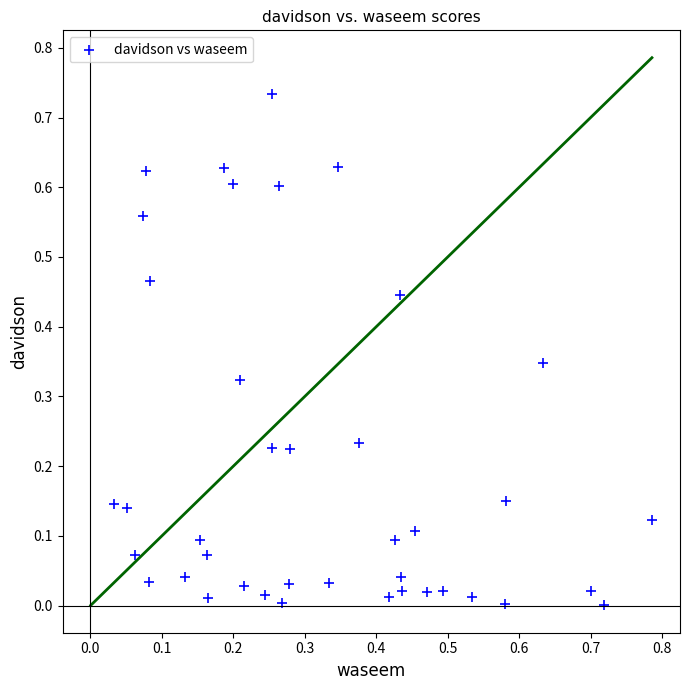

What is the range of X values (max minus min)?

0.8